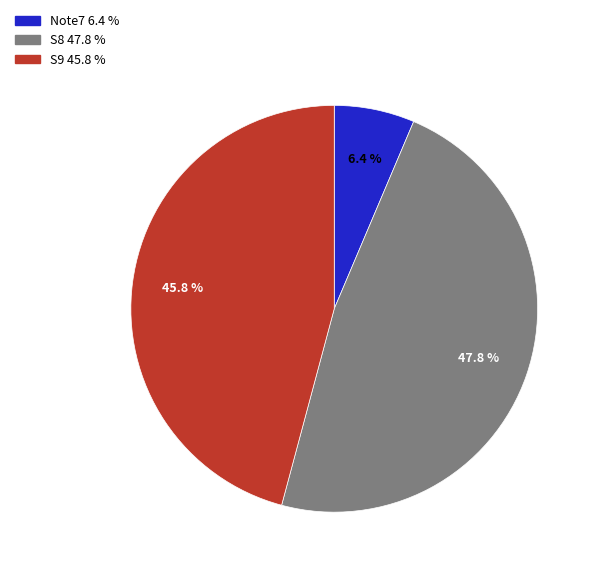

Is the sum of S9 and S8 greater than half?

Yes